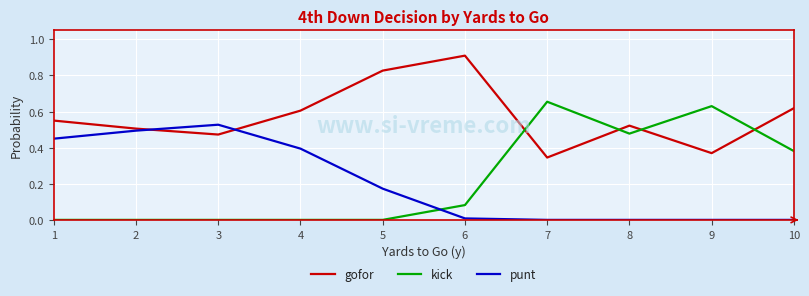

Which category has the lowest value in the gofor series?

7